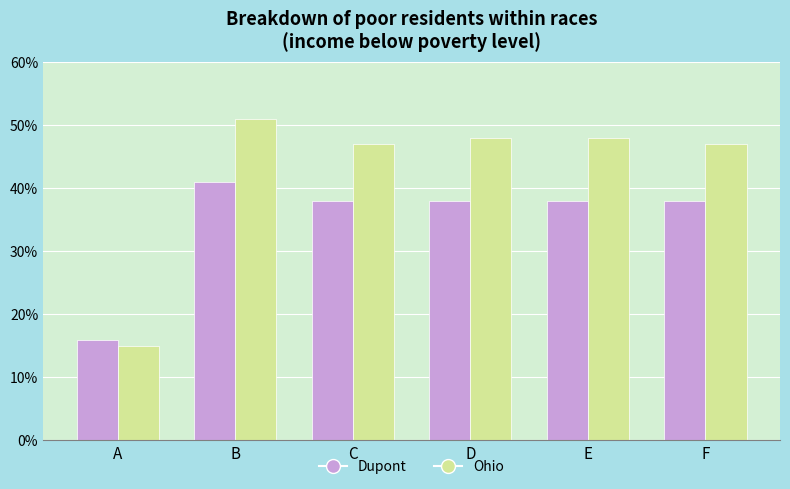

Is it true that Ohio equals 15 at A?

True